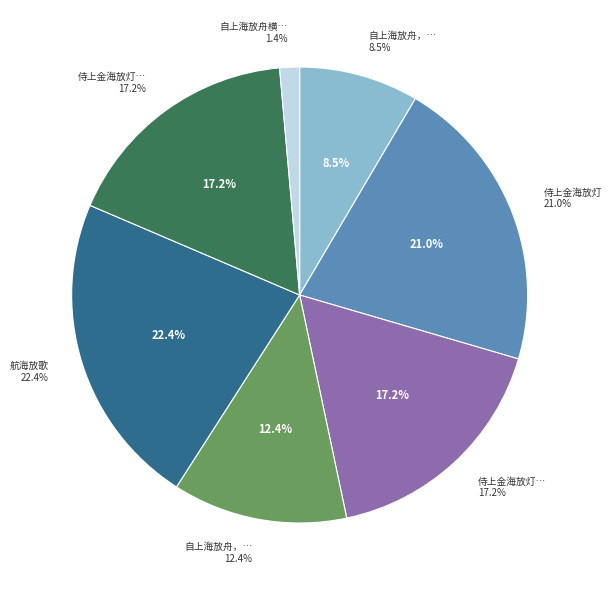

What percentage is the 侍上金海放灯 其一 slice, to the nearest percent?

17%